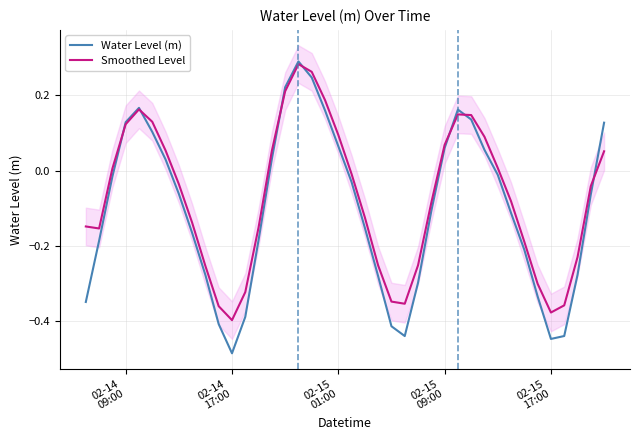

Rank the series by their maximum value, from lowest to highest.

Smoothed Level, Water Level (m)